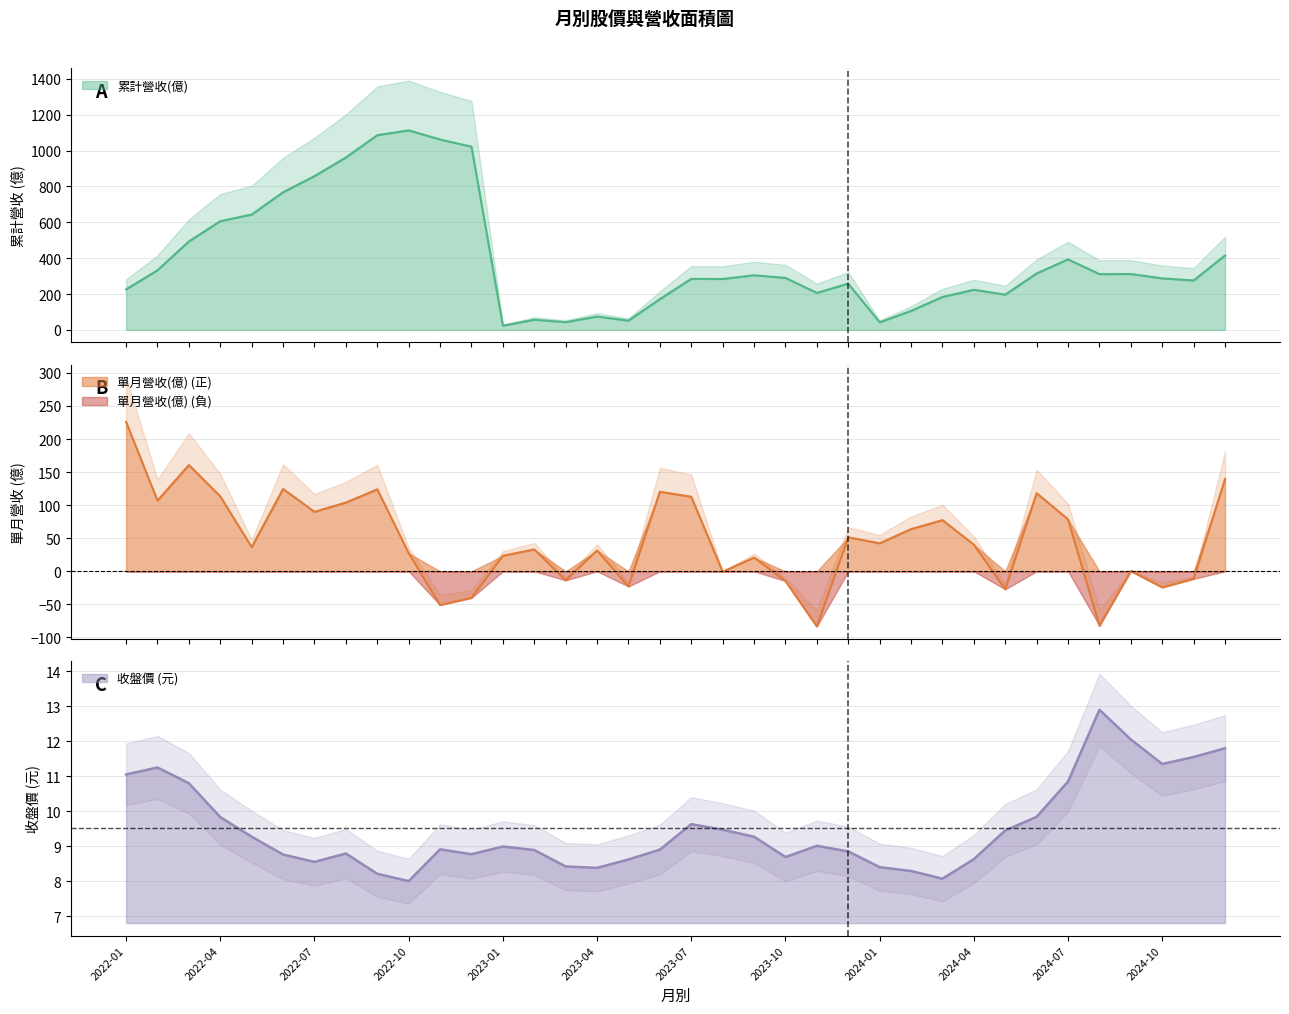

What is the total value across all series at 2022-03?

664.9